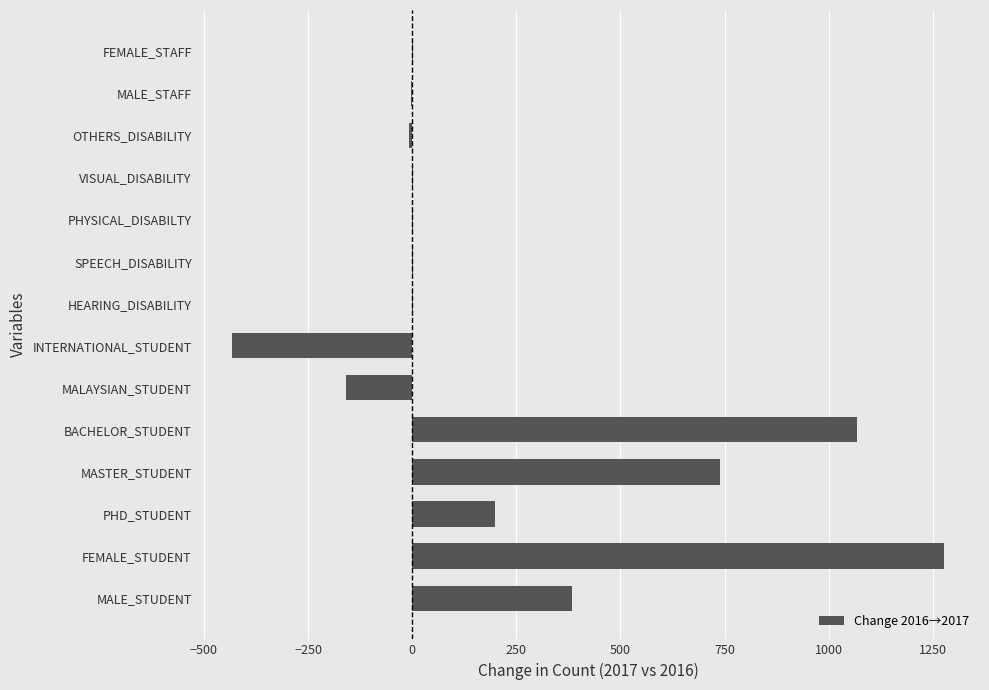

At which label is the value closest to 423?

MALE_STUDENT